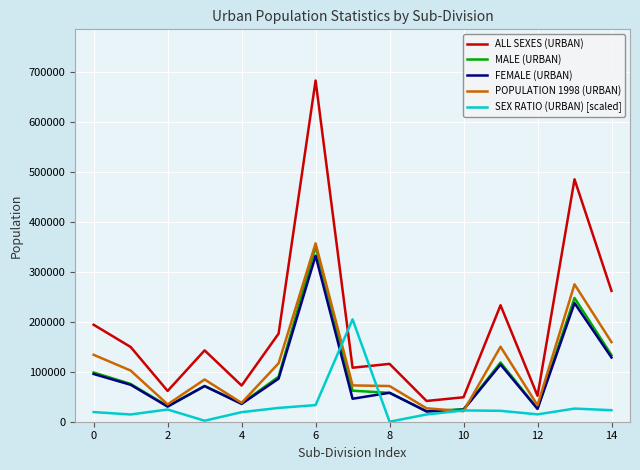

True or false: FEMALE (URBAN) has more than 1 interior local peaks.

True